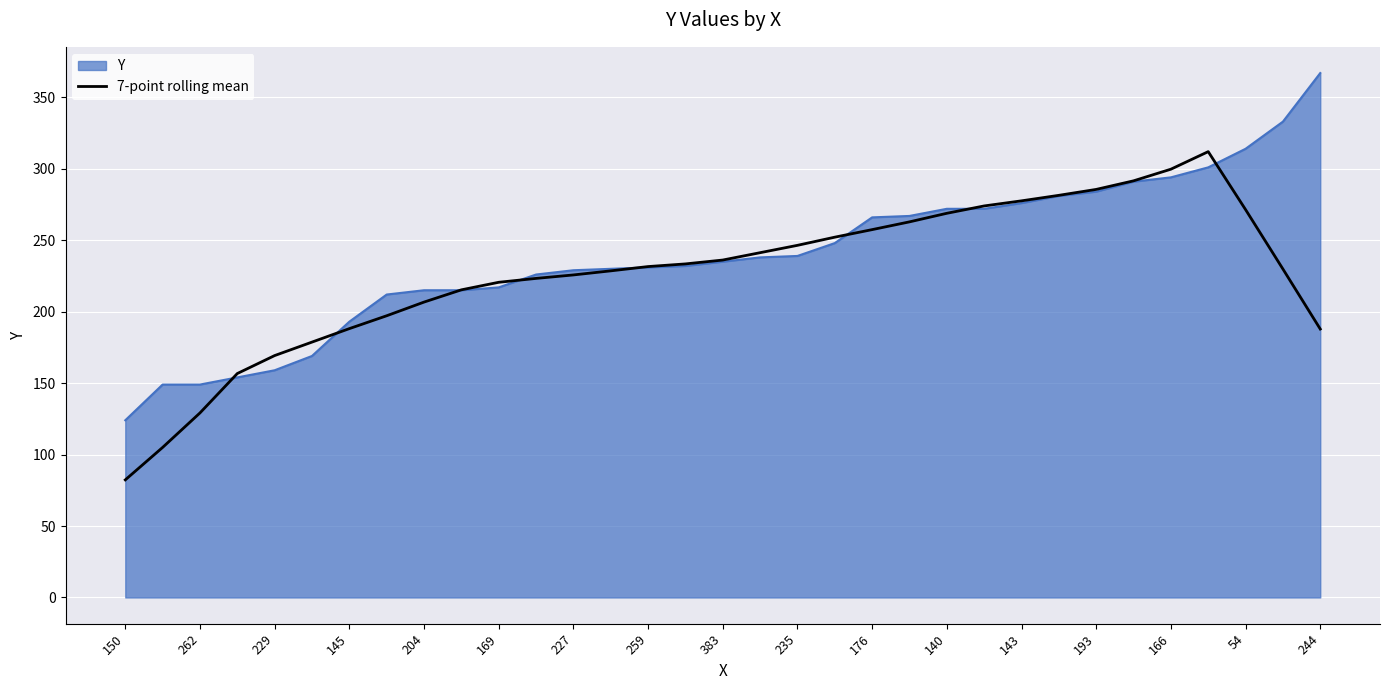

What is the minimum value shown in the chart?

82.3